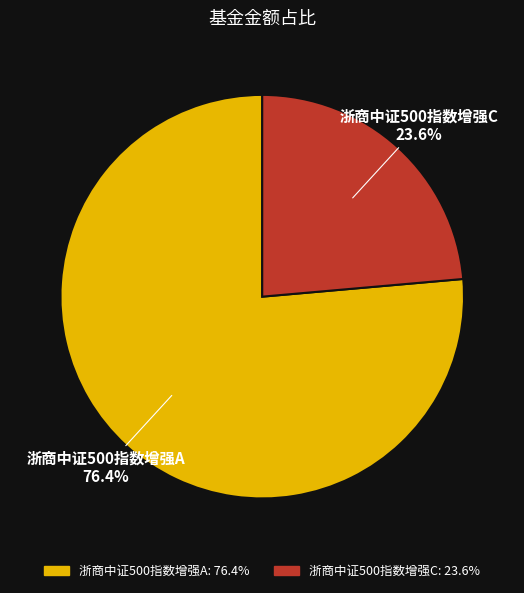

Which has a higher value, 浙商中证500指数增强C or 浙商中证500指数增强A?

浙商中证500指数增强A